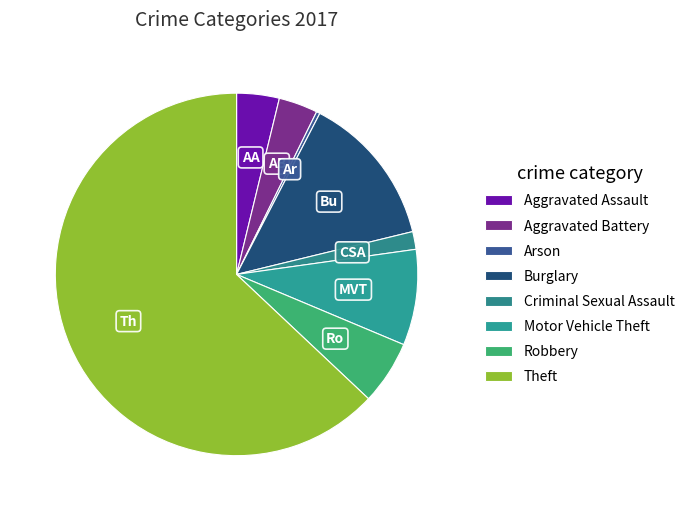

What is the change in value from Aggravated Battery to Criminal Sexual Assault?

-6